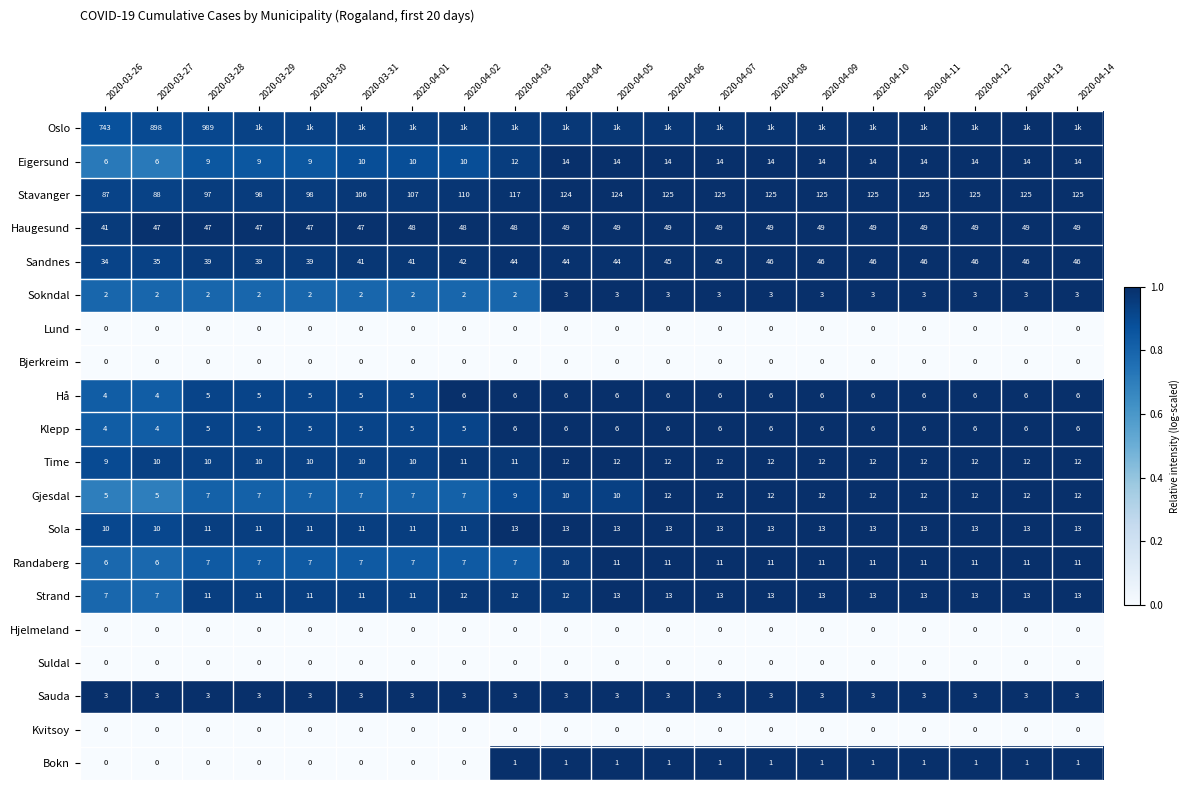

Is the value of Time at 2020-03-29 greater than the value of Suldal at 2020-04-03?

Yes